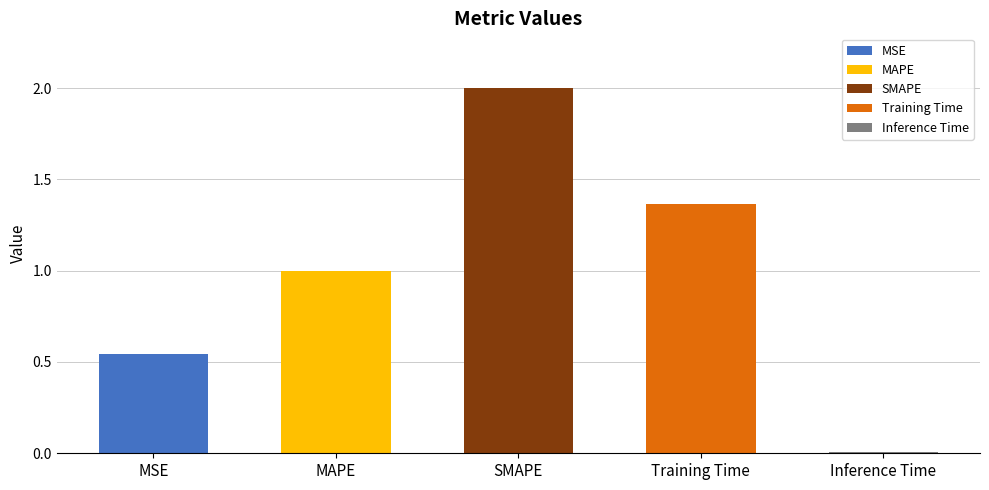

Which has a higher value, MAPE or SMAPE?

SMAPE